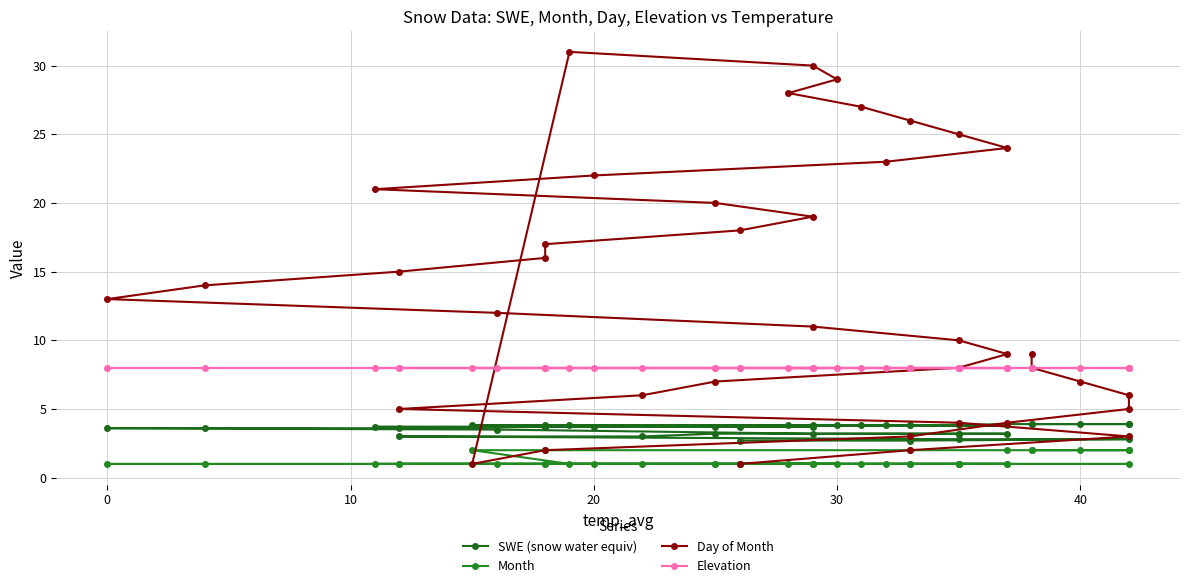

How many distinct data groups are displayed?

4